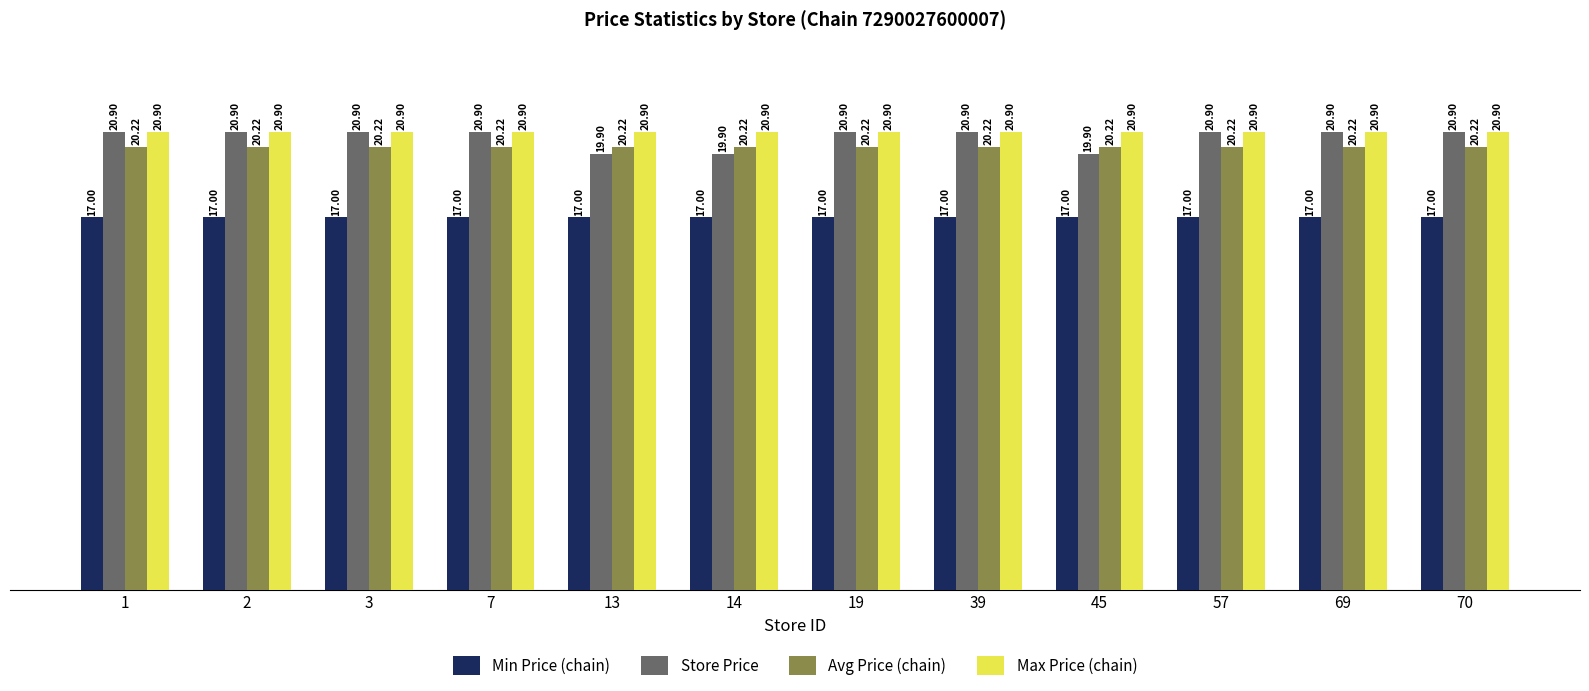

The Store Price series shows 19.9 at 14. True or false?

True